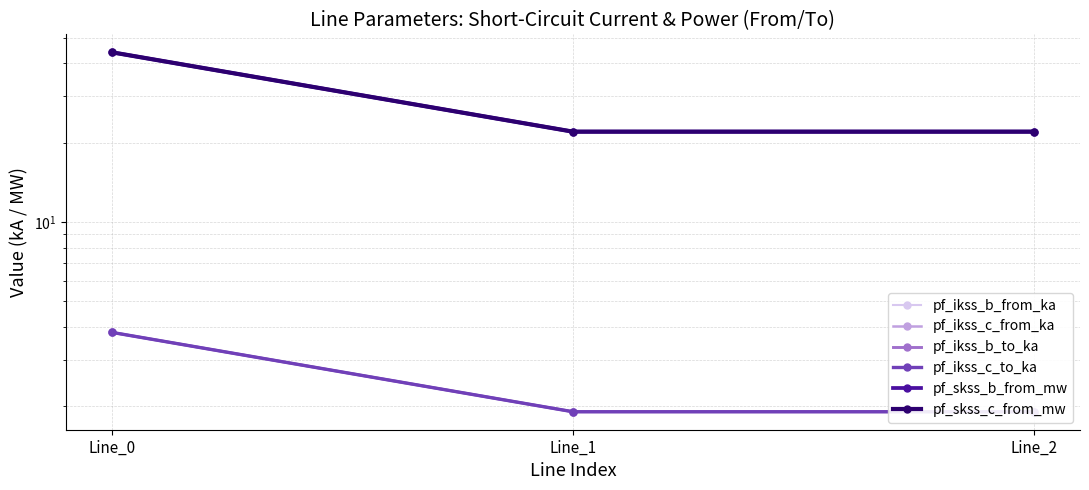

Count the number of categories in the chart.

3